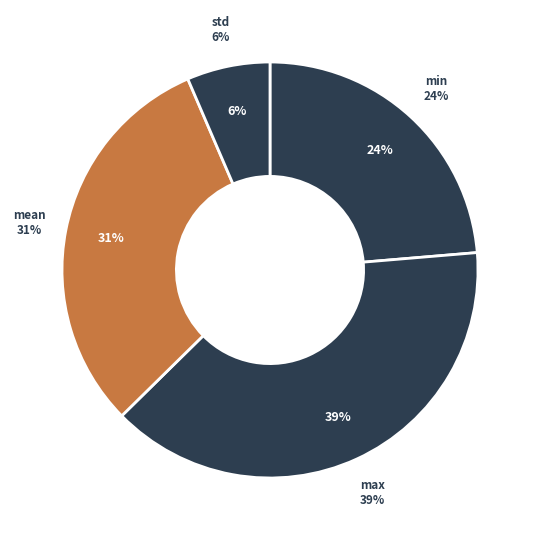

What percentage do mean and max together represent?

69.9%